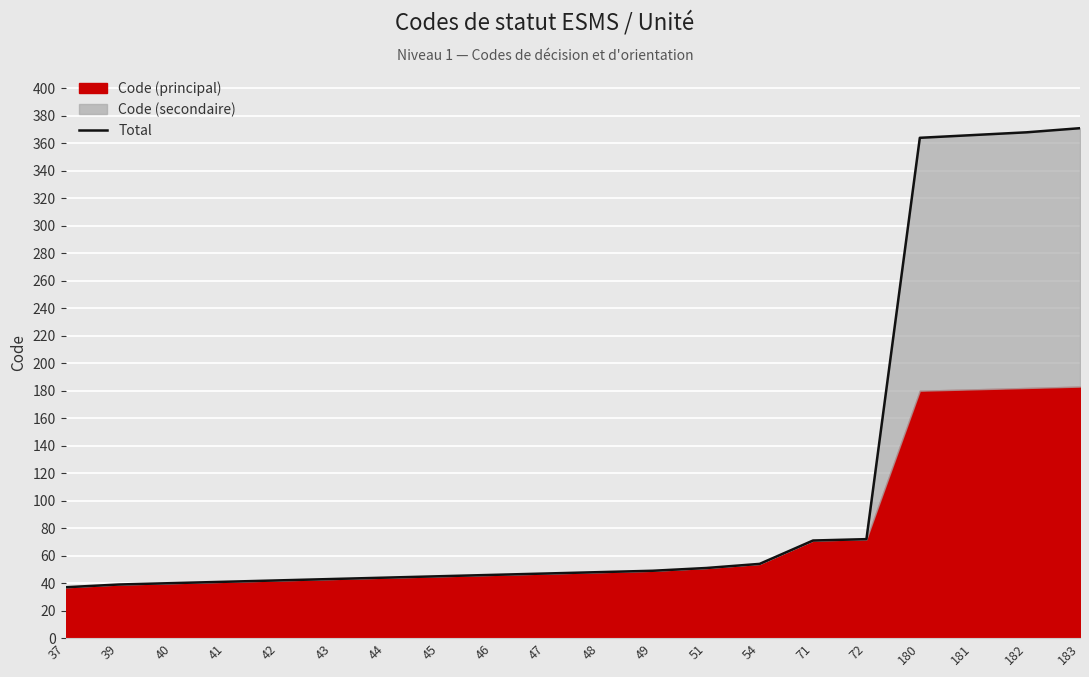

Which label corresponds to the largest value in the chart?

183